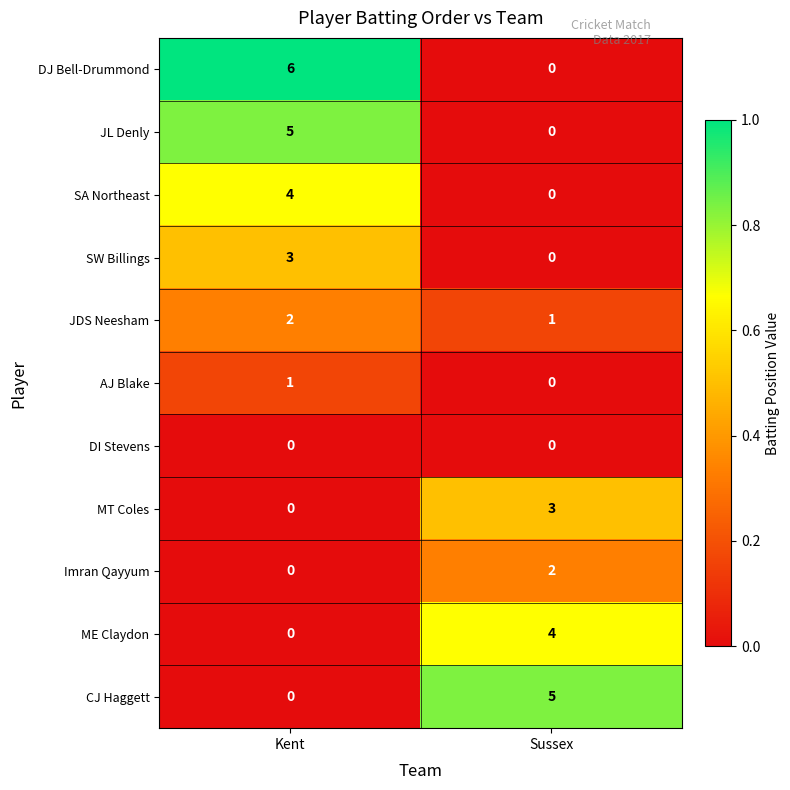

Reading left to right, list all the values displayed in this chart.

DJ Bell-Drummond: Kent=6	Sussex=0
JL Denly: Kent=5	Sussex=0
SA Northeast: Kent=4	Sussex=0
SW Billings: Kent=3	Sussex=0
JDS Neesham: Kent=2	Sussex=1
AJ Blake: Kent=1	Sussex=0
DI Stevens: Kent=0	Sussex=0
MT Coles: Kent=0	Sussex=3
Imran Qayyum: Kent=0	Sussex=2
ME Claydon: Kent=0	Sussex=4
CJ Haggett: Kent=0	Sussex=5